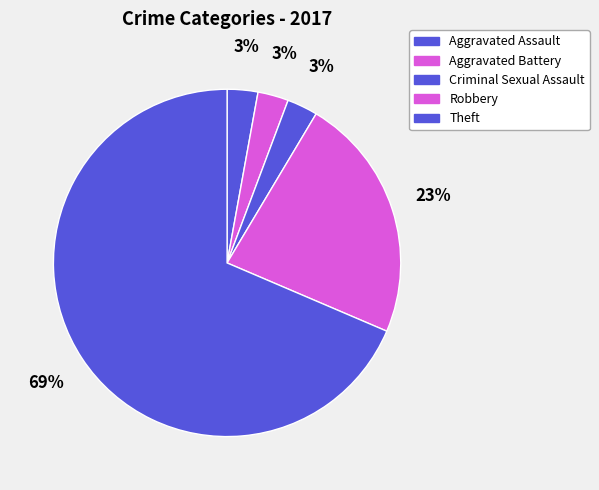

Does Criminal Sexual Assault account for over 50% of the chart?

No